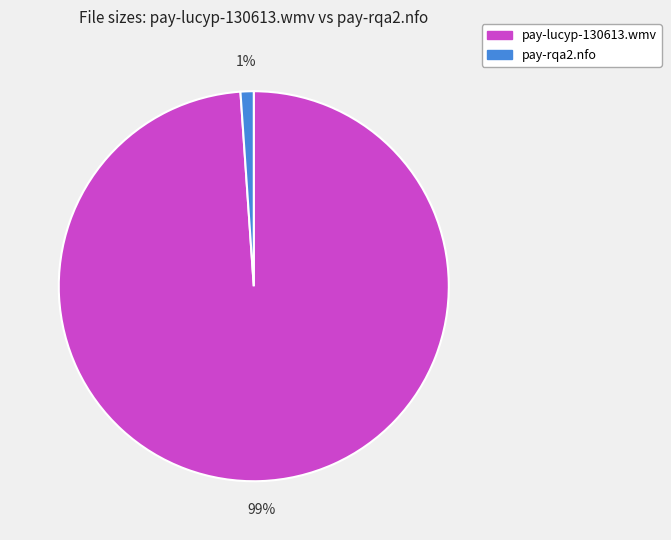

Rank the categories by value from lowest to highest.

pay-rqa2.nfo, pay-lucyp-130613.wmv